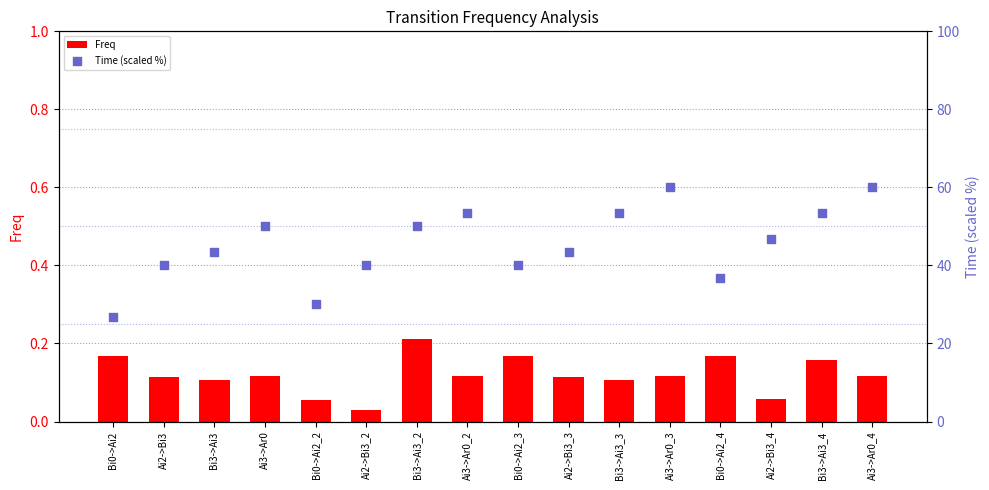

Is the value of Freq at Ai3->Ar0 greater than the value of Time (scaled %) at Ai3->Ar0?

No